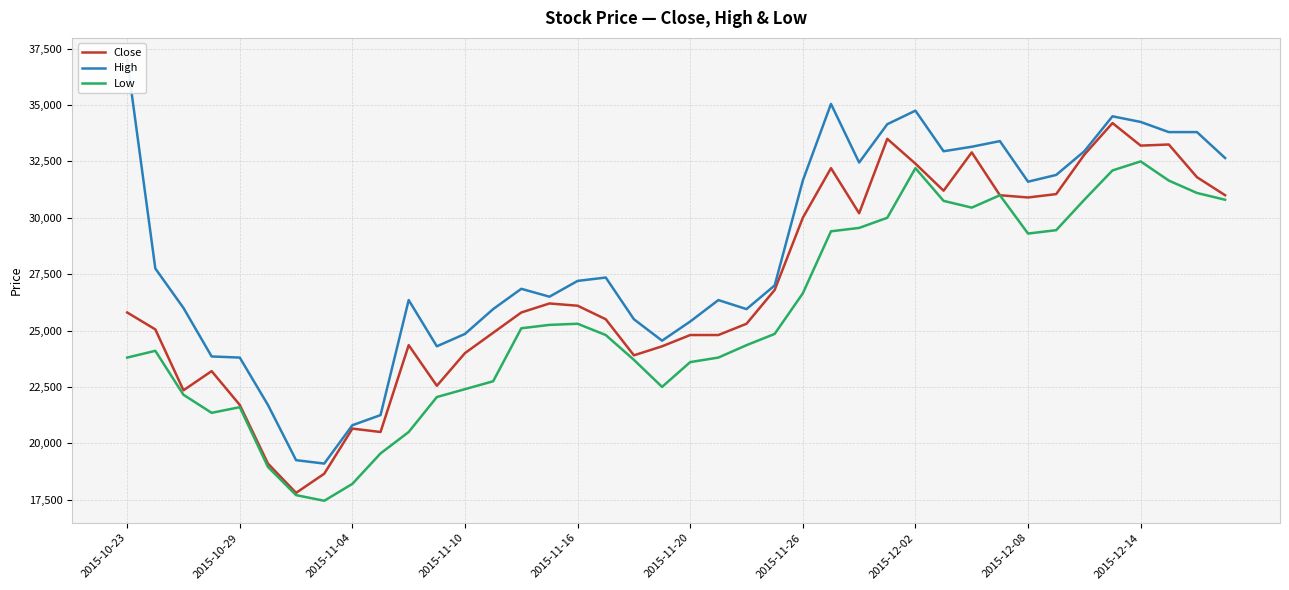

What is the lowest value of the Close series?

17800